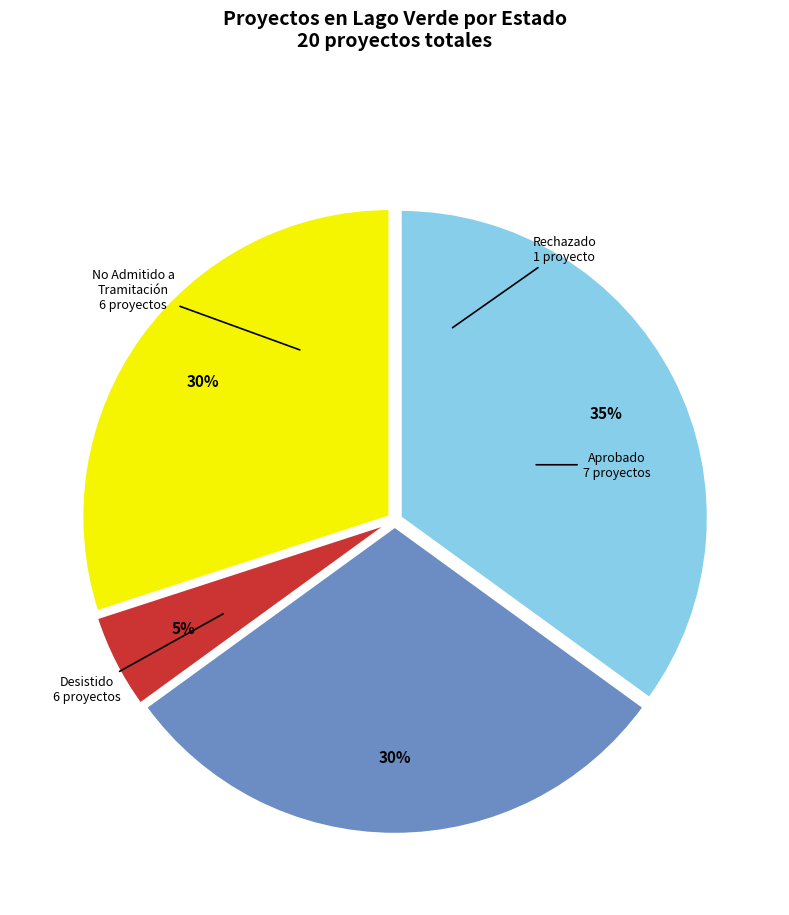

Is there a majority slice in this chart?

No